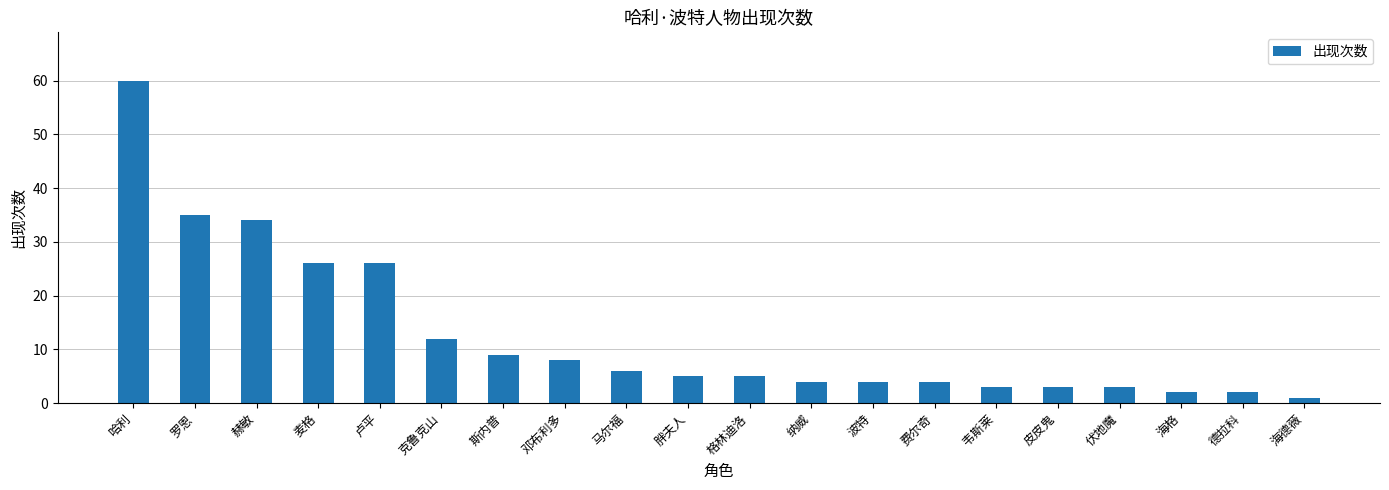

What position from the right is 克鲁克山?

15